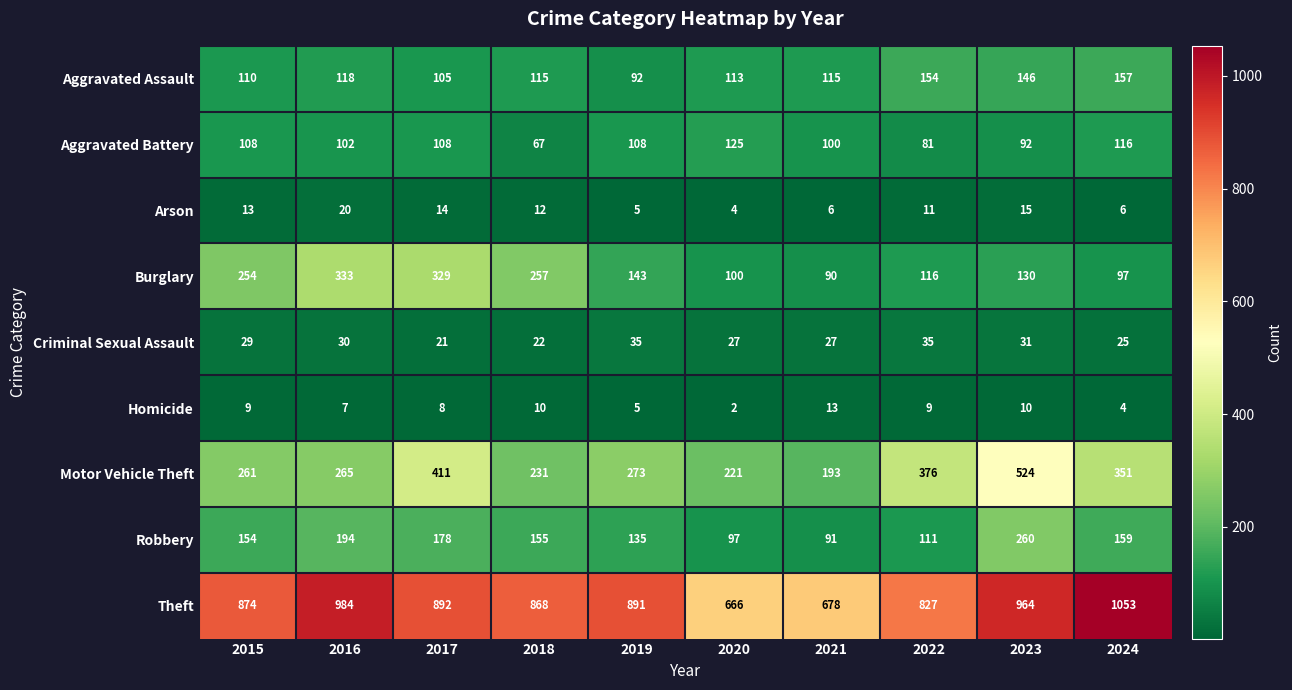

The value of Aggravated Battery at 2015 is 168. True or false?

False